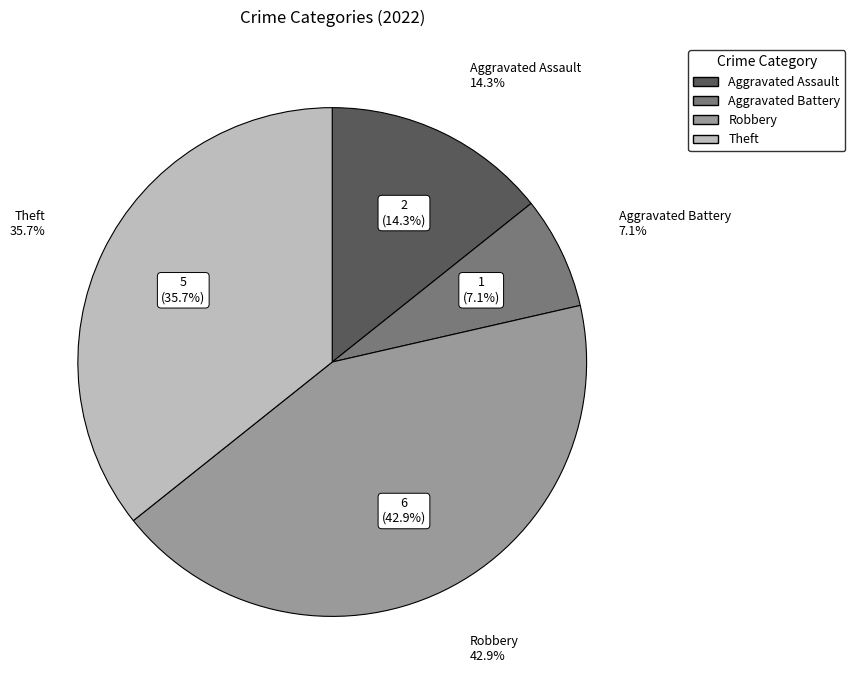

What is the ratio of the value at Aggravated Battery to the value at Robbery?

0.2